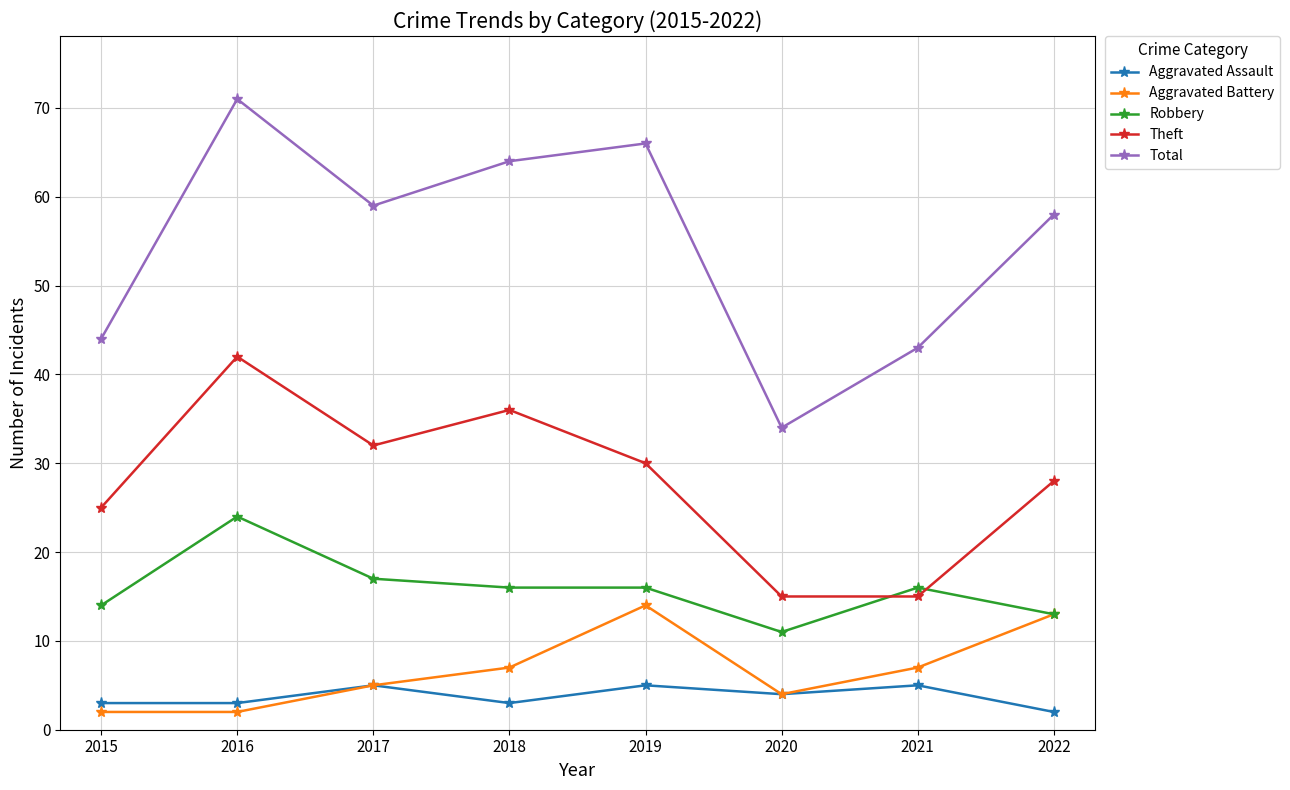

Rank the series by their maximum value, from highest to lowest.

Total, Theft, Robbery, Aggravated Battery, Aggravated Assault